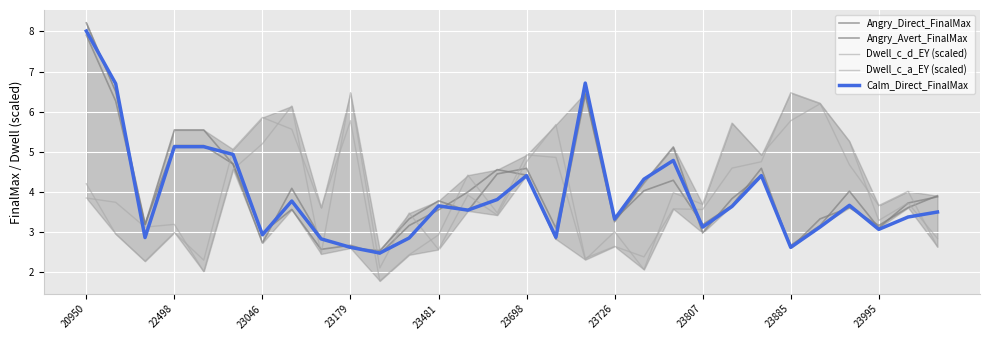

What is the maximum value for Dwell_c_a_EY (scaled)?

6.5